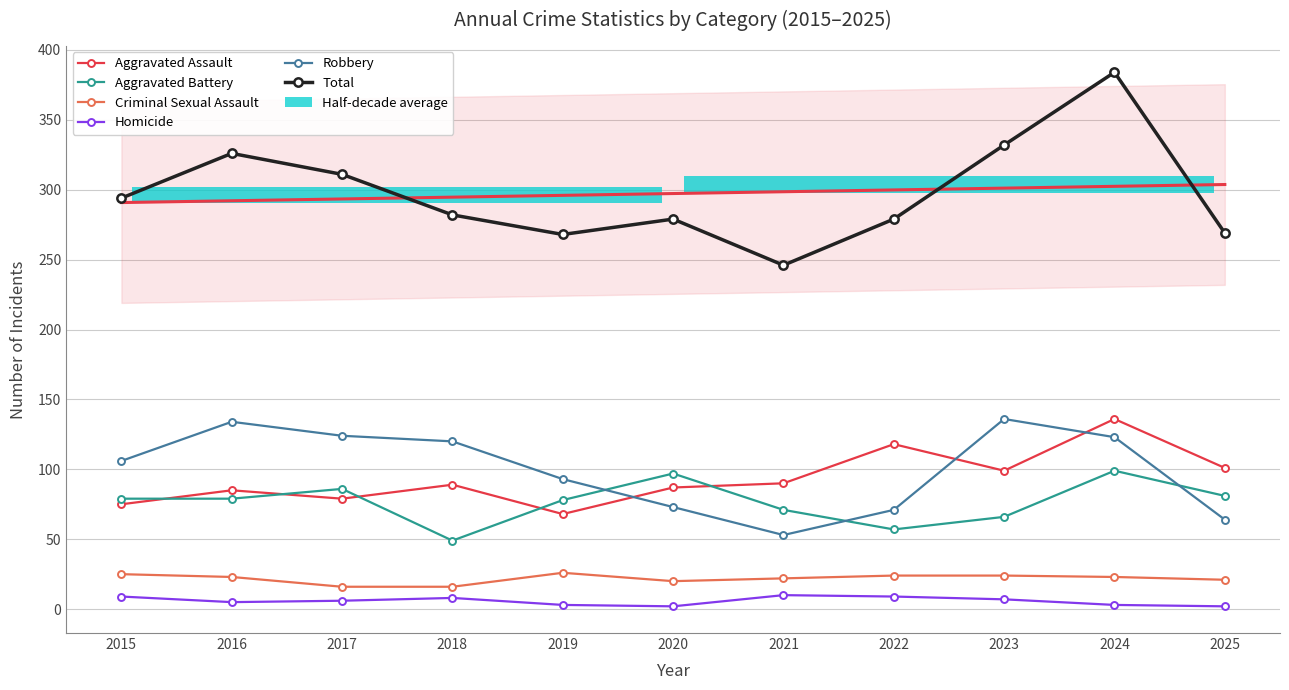

Between 2022 and 2025, which series saw the biggest shift?

Aggravated Battery